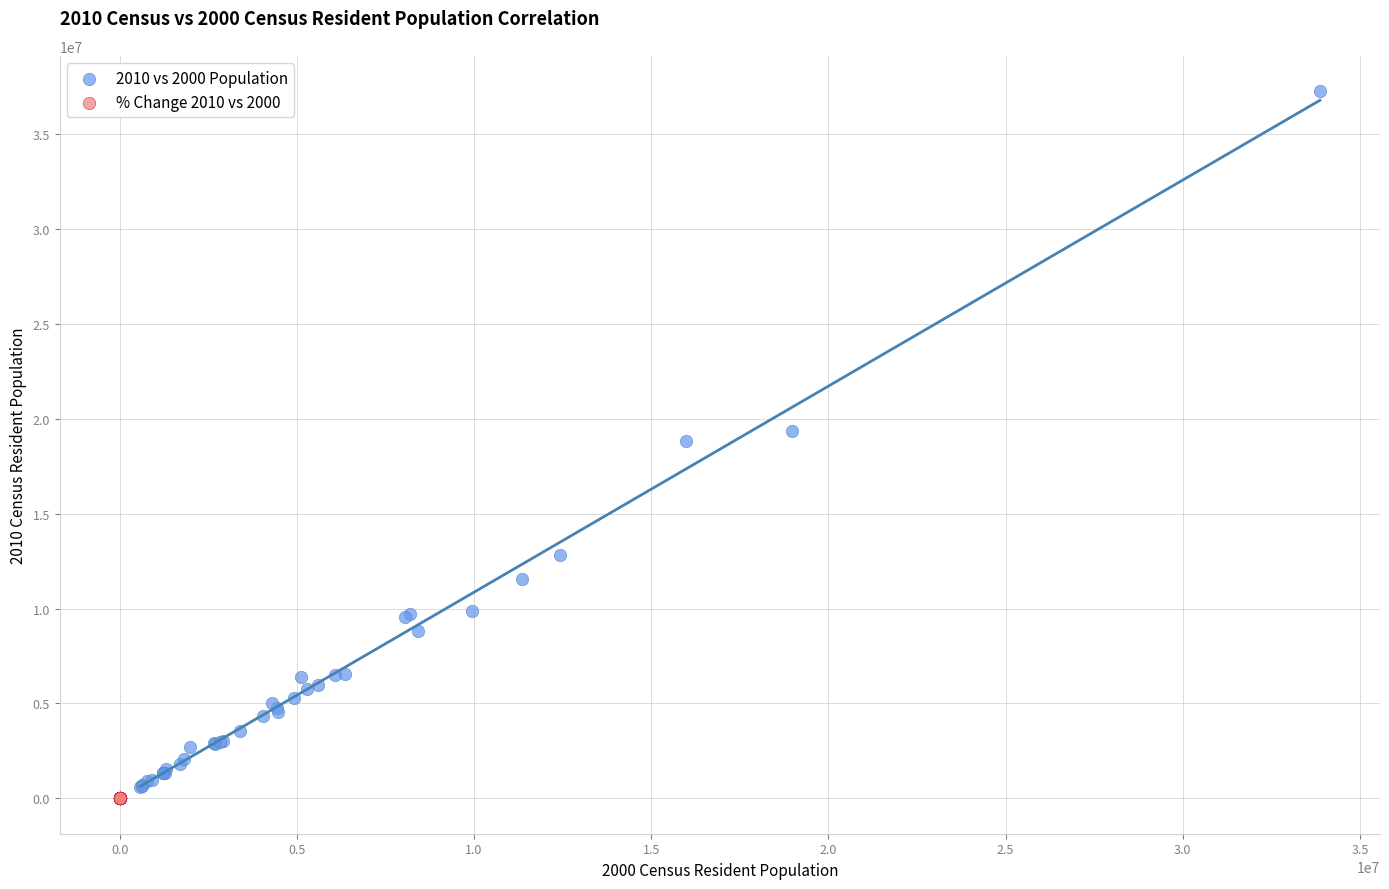

Which series has the largest Y range (max minus min)?

2010 vs 2000 Population